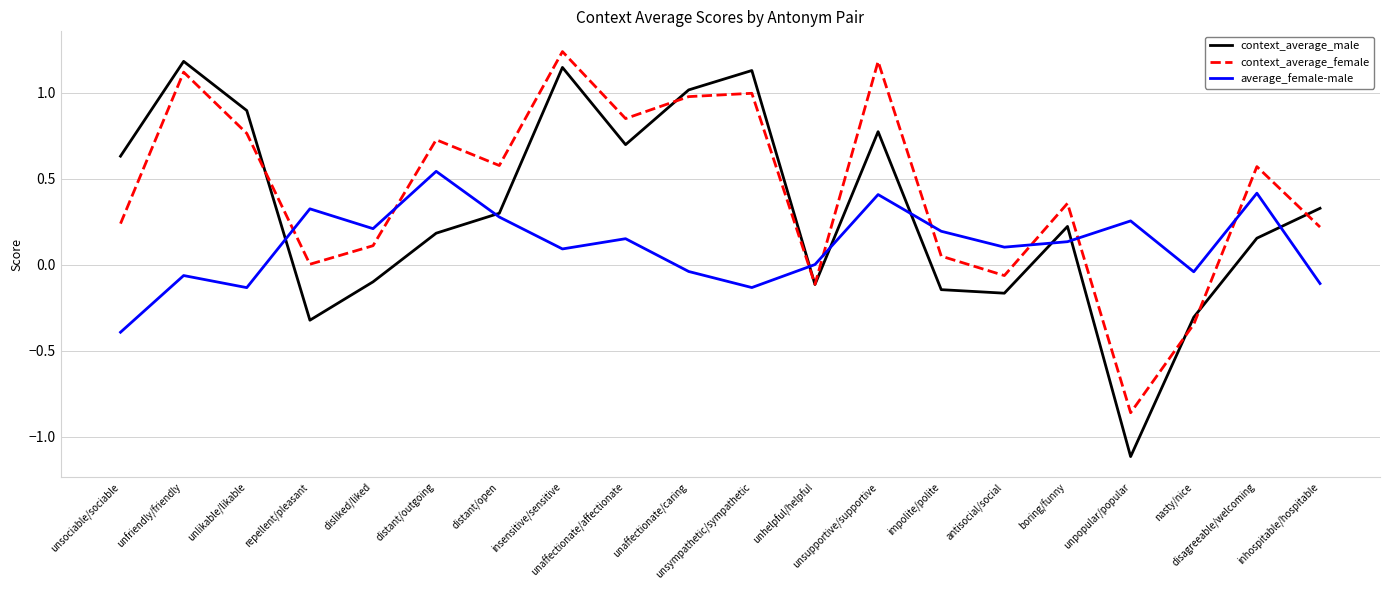

How many lines are shown in the chart?

3